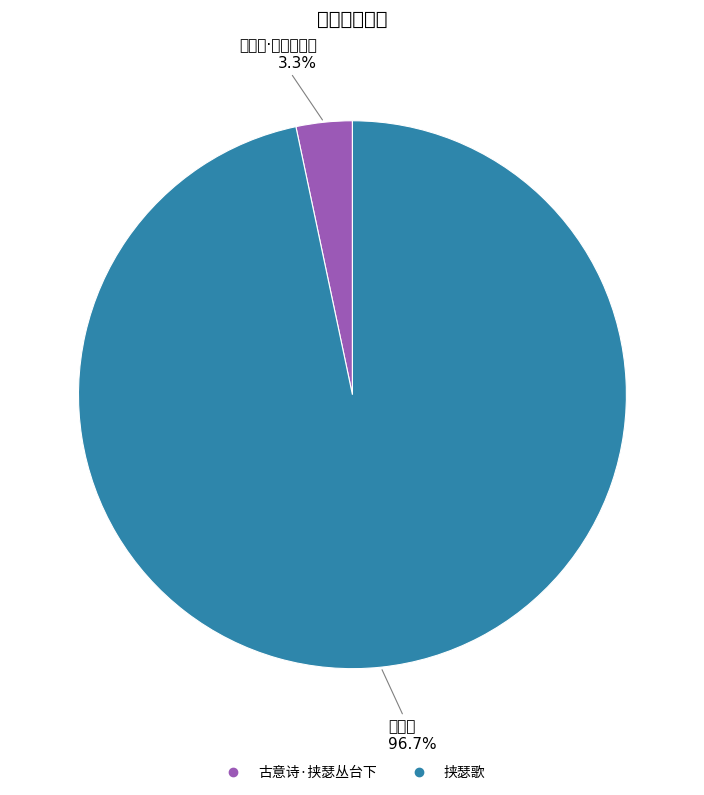

What percentage is the 挟瑟歌 slice, to the nearest percent?

97%